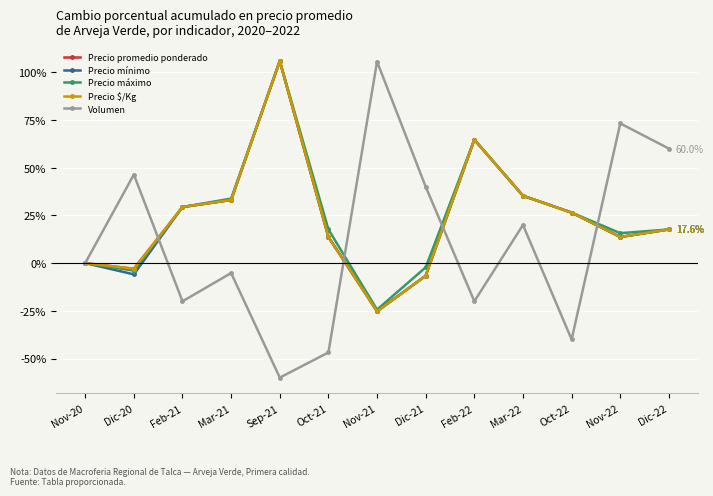

What is the maximum value shown in the chart?

105.9